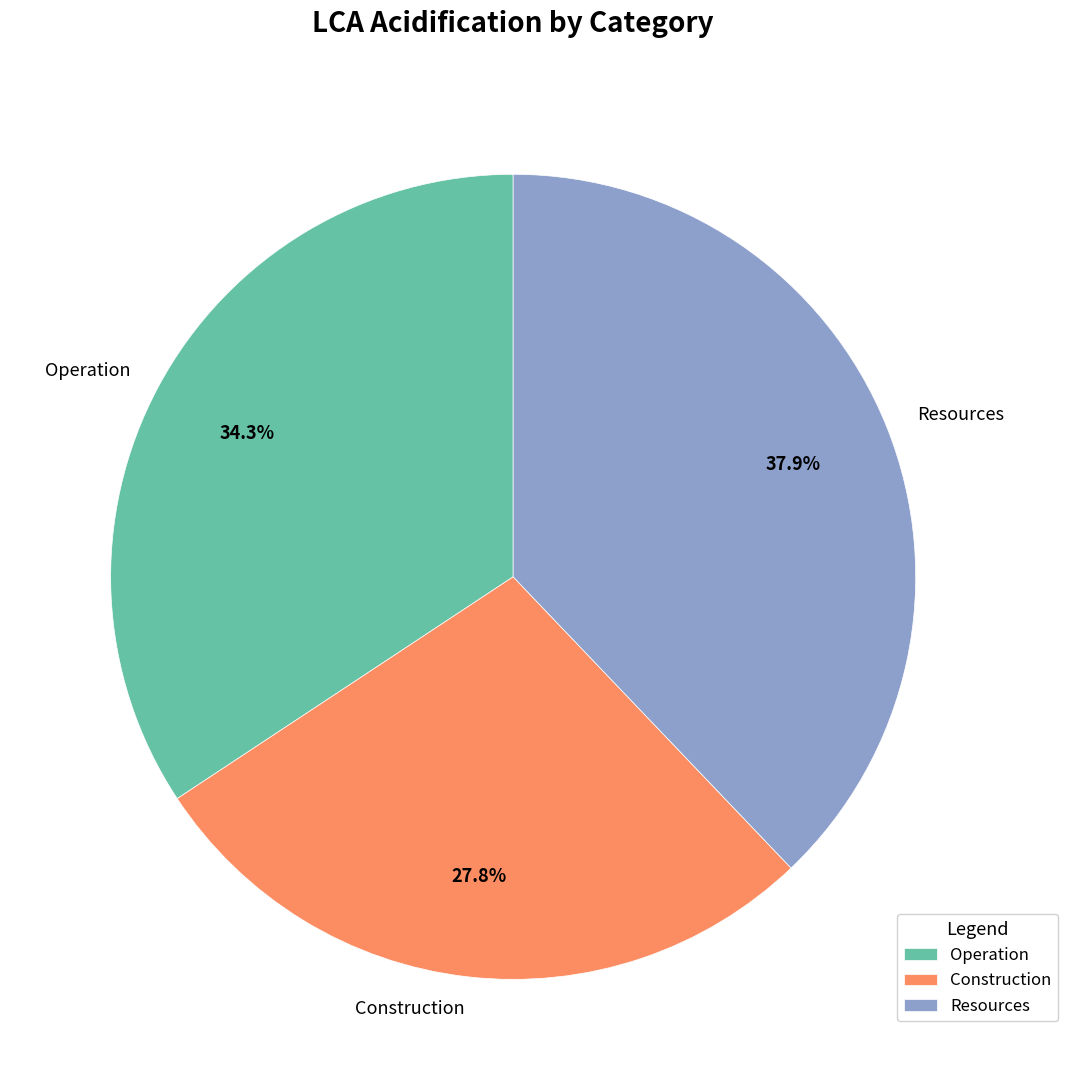

Do Operation and Construction together represent more than half of the pie?

Yes